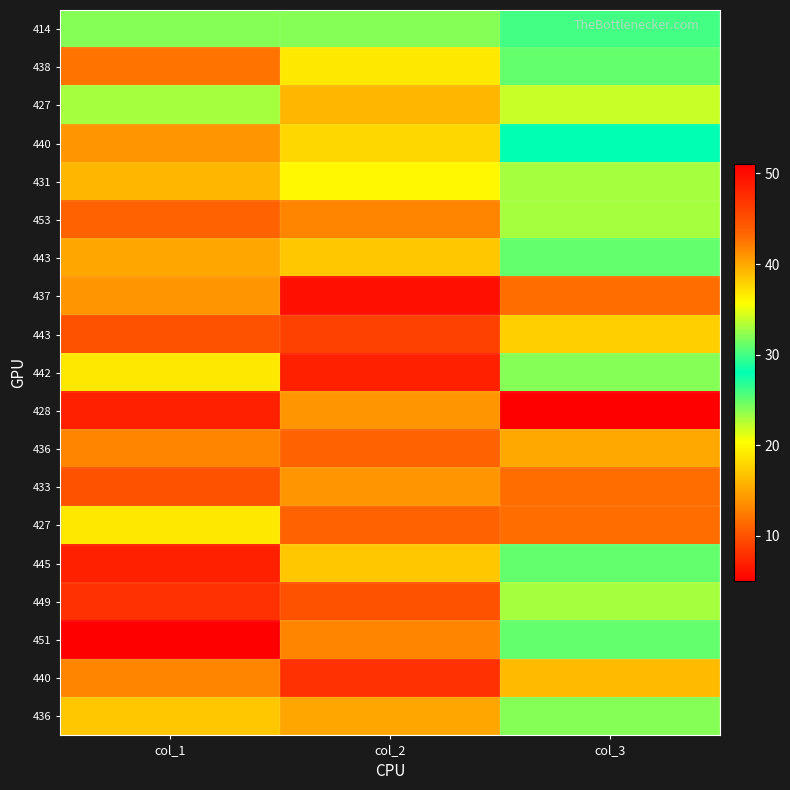

Which label corresponds to the smallest value in the chart?

col_1